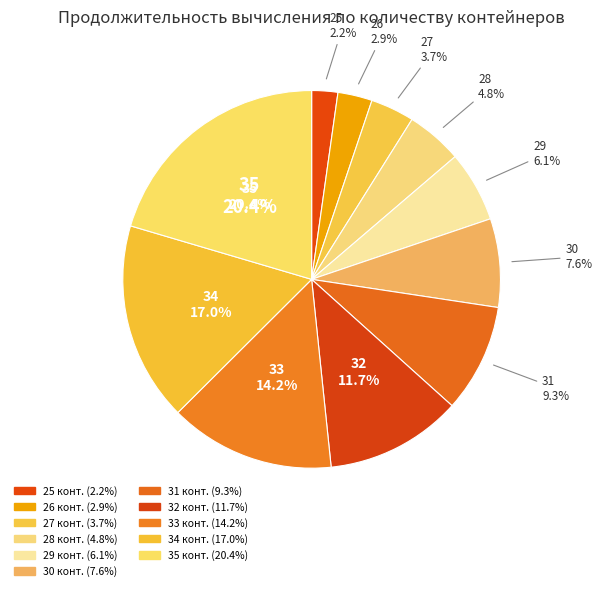

What is the largest slice in the pie chart?

35